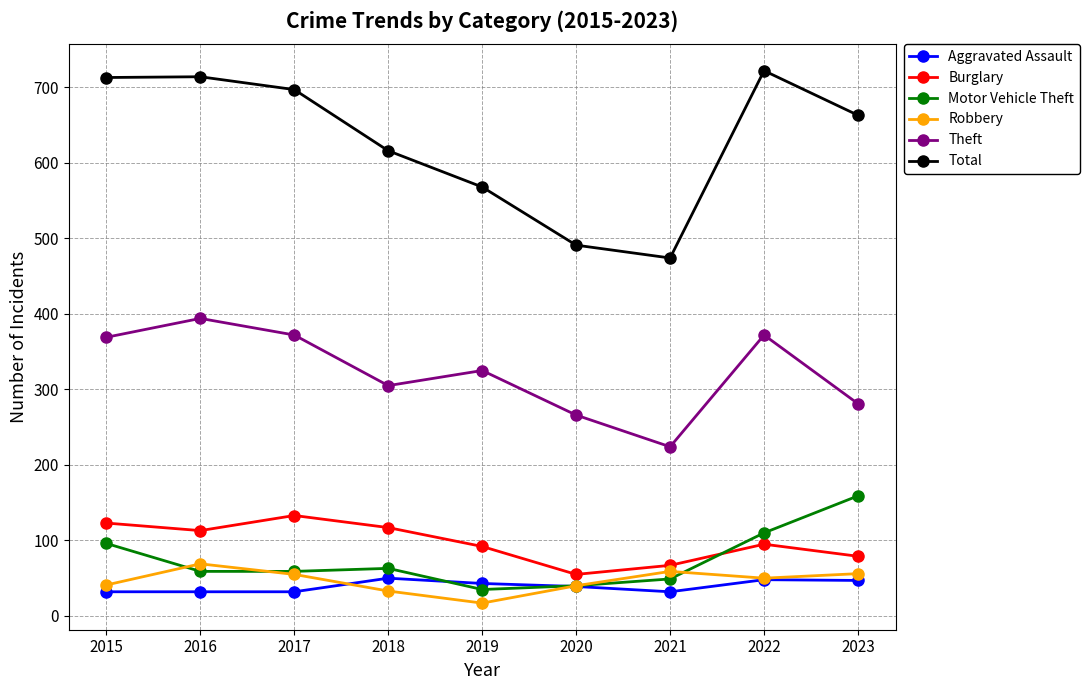

Which series changed the most between 2015 and 2021?

Total